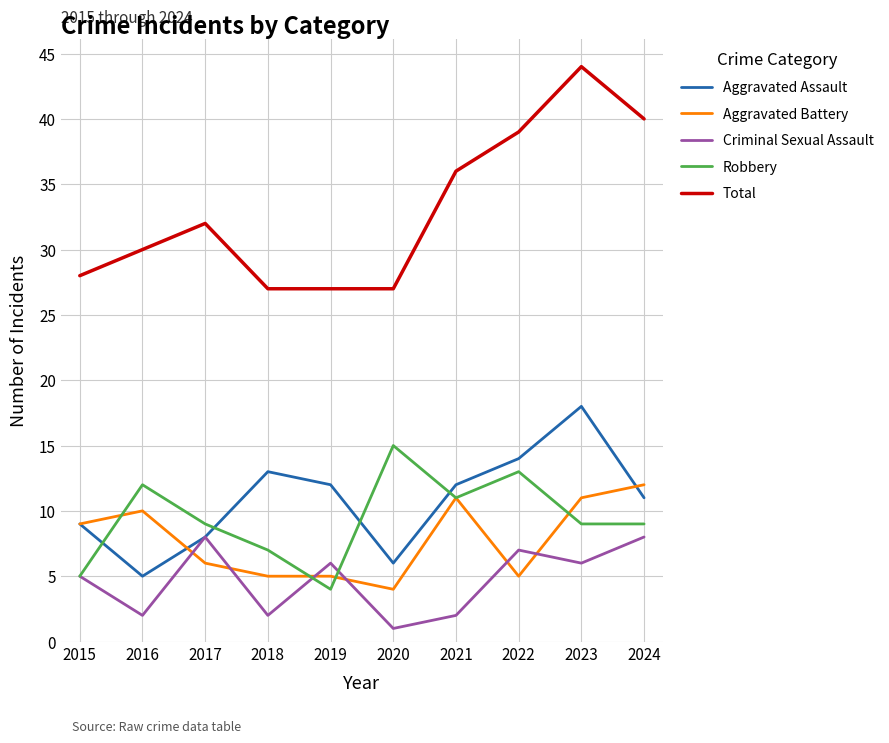

How many lines are shown in the chart?

5